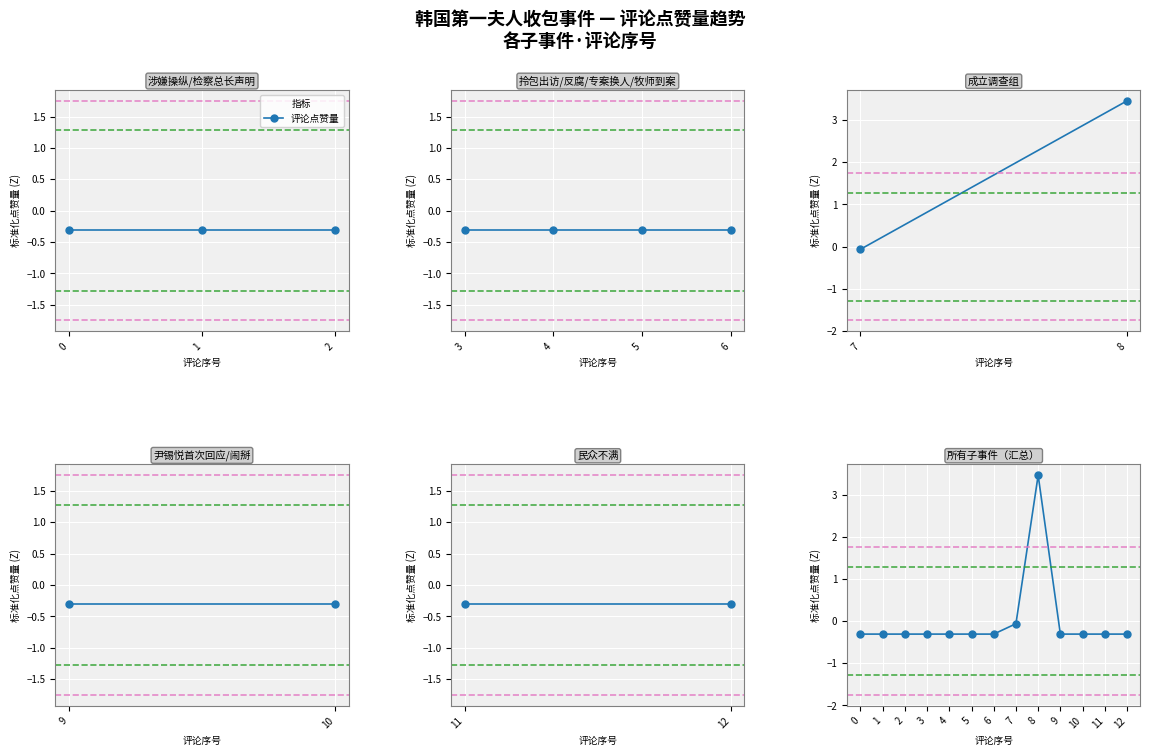

At which label does the data first exceed 0?

8